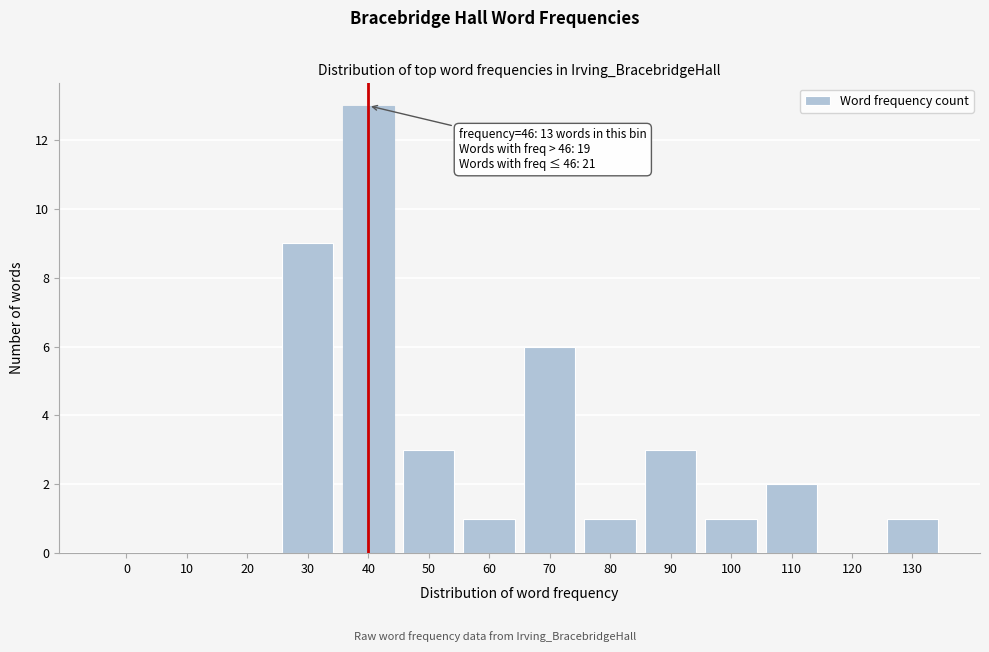

Reading left to right, list all the values displayed in this chart.

0=0	10=0	20=0	30=9	40=13	50=3	60=1	70=6	80=1	90=3	100=1	110=2	120=0	130=1